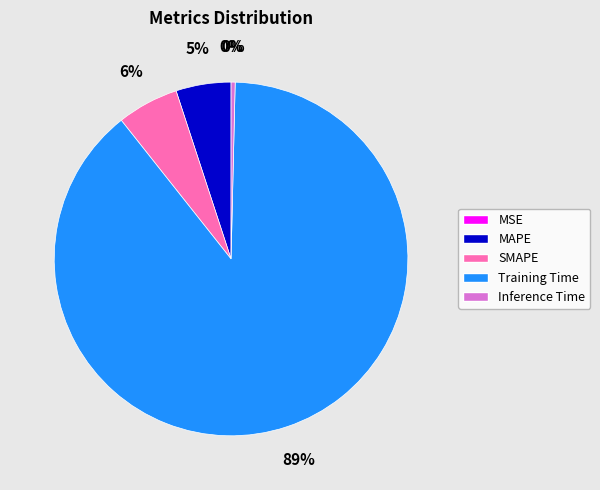

True or false: MAPE accounts for 19% of the total.

False